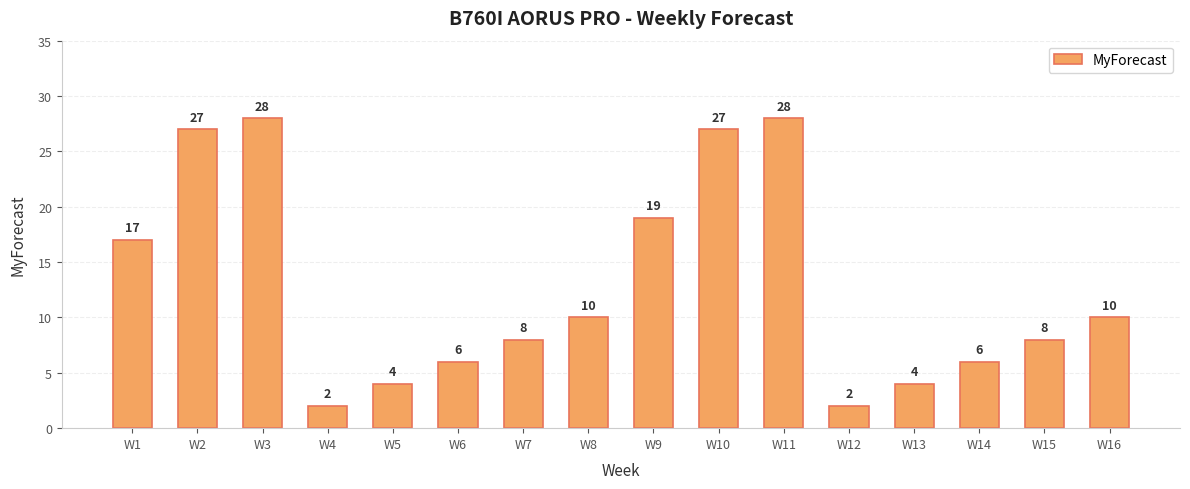

Reading right to left, list all the values displayed in this chart.

W16=10	W15=8	W14=6	W13=4	W12=2	W11=28	W10=27	W9=19	W8=10	W7=8	W6=6	W5=4	W4=2	W3=28	W2=27	W1=17